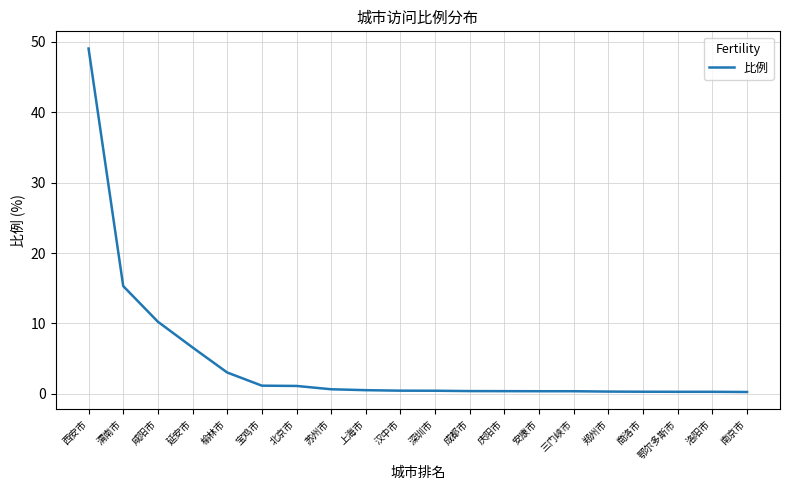

What is the change in value from 延安市 to 榆林市?

-3.6